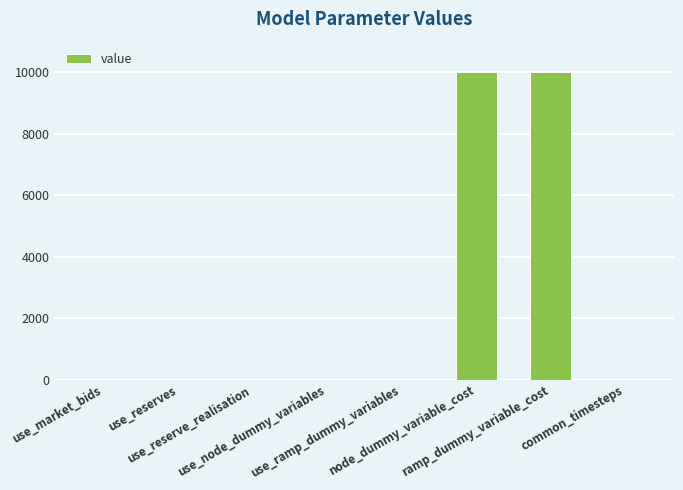

Approximately how many times larger is the value at node_dummy_variable_cost compared to use_reserves?

10000.0